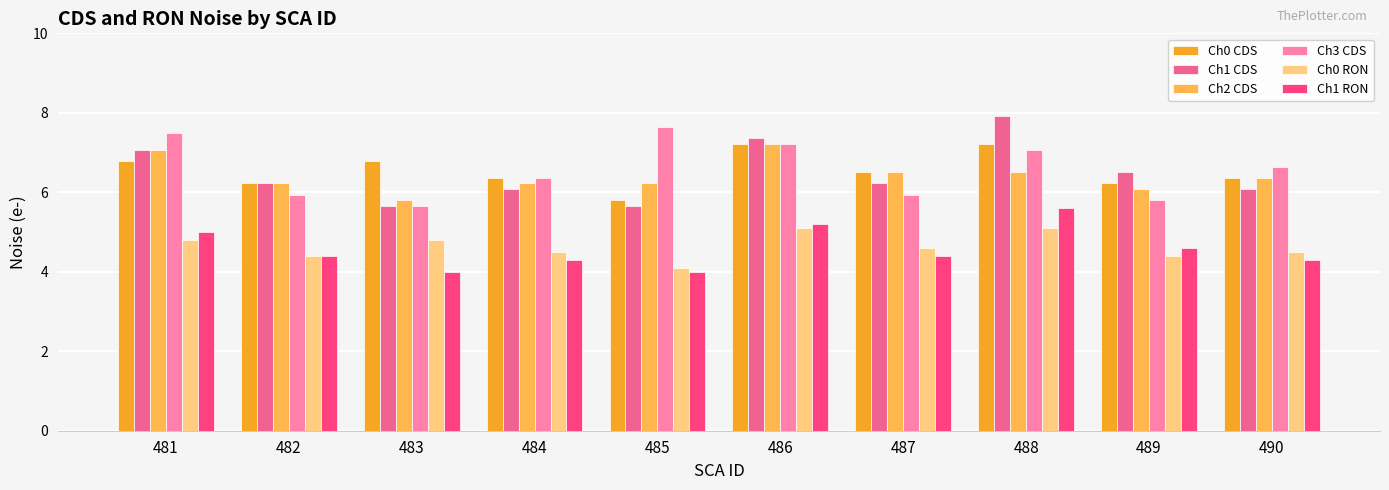

What is the highest value of the Ch0 CDS series?

7.2